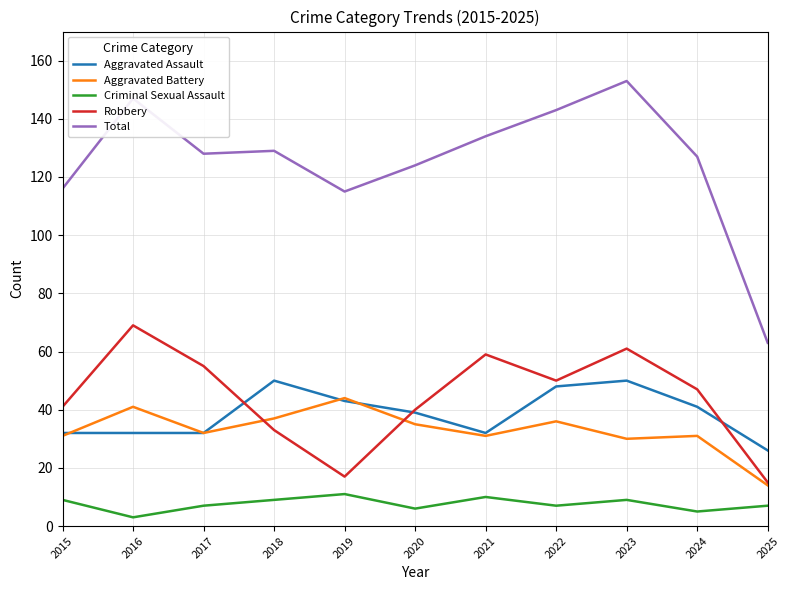

Count the Criminal Sexual Assault values in the range 6 to 9.

7